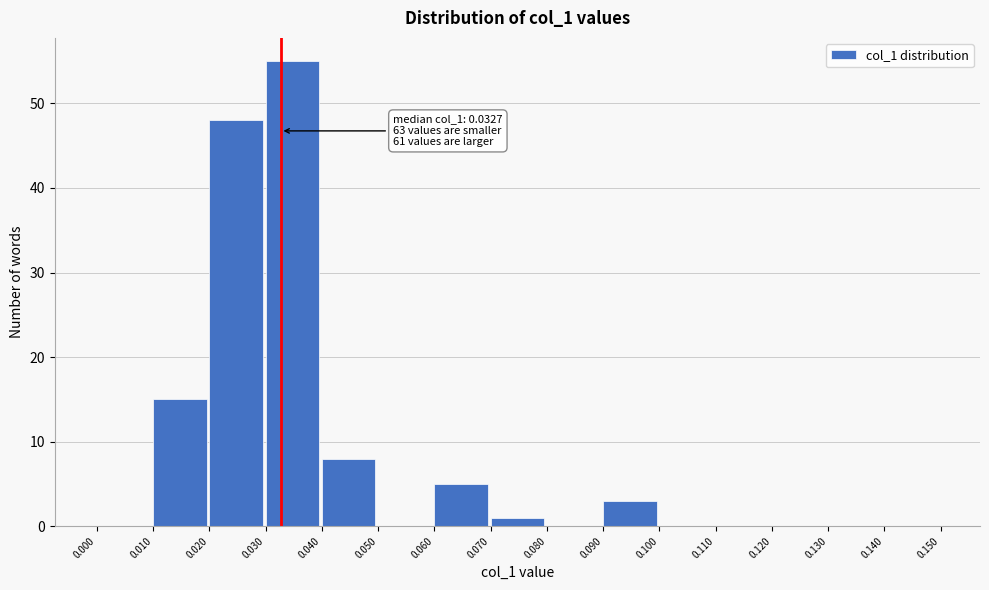

Which range on the x-axis has the tallest bar?

0.030 to 0.040